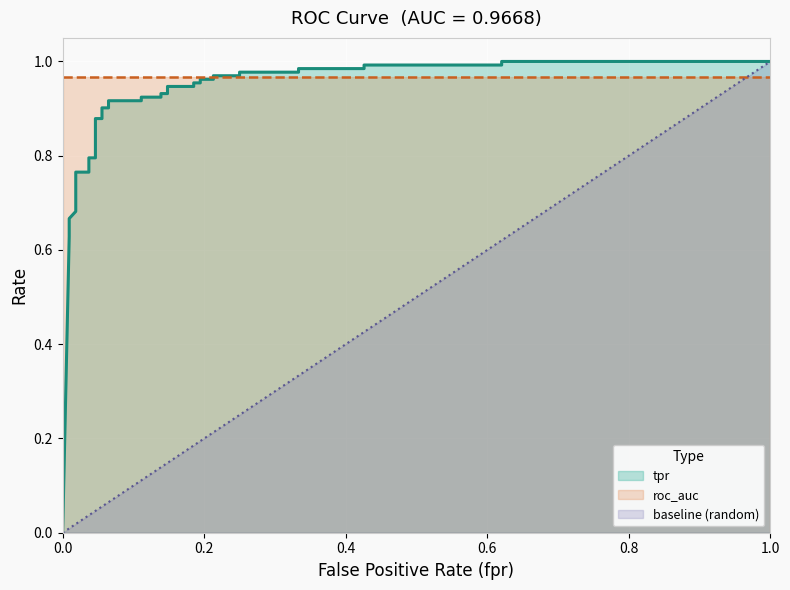

True or false: baseline and tpr intersect in this chart.

False